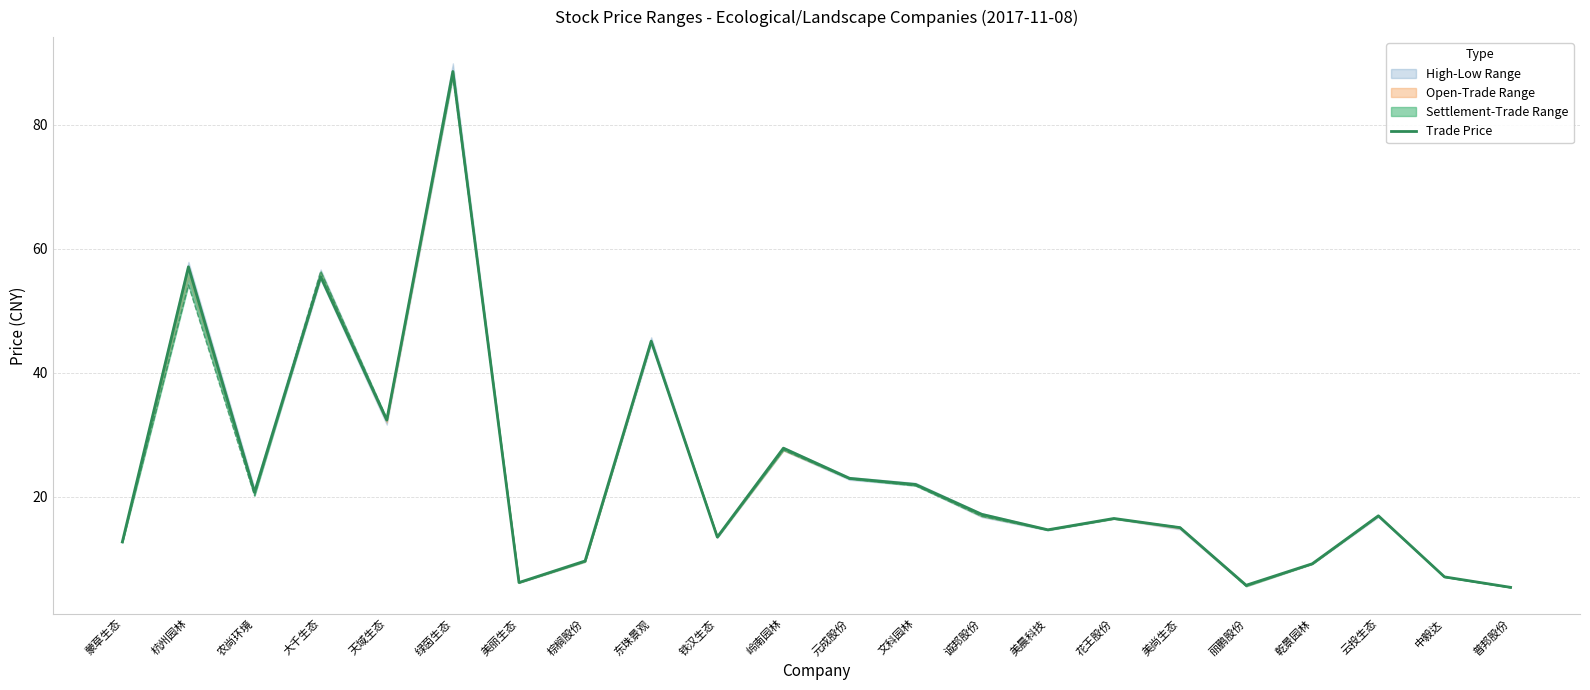

At which category does the data reach its first local valley?

农尚环境